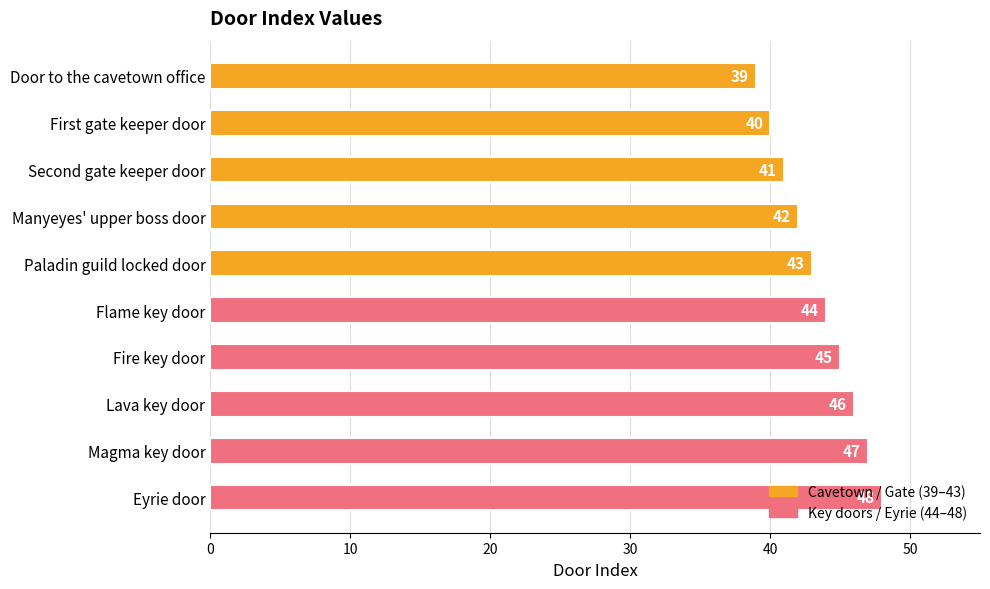

Count the values in the range 41 to 46.

6